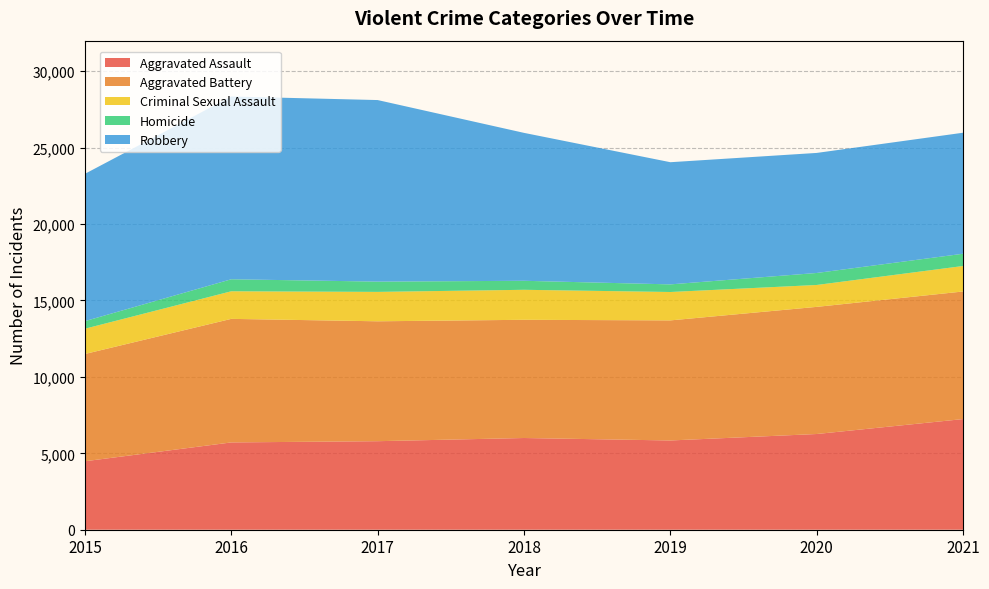

The value of Robbery at 2016 is 21231. True or false?

False